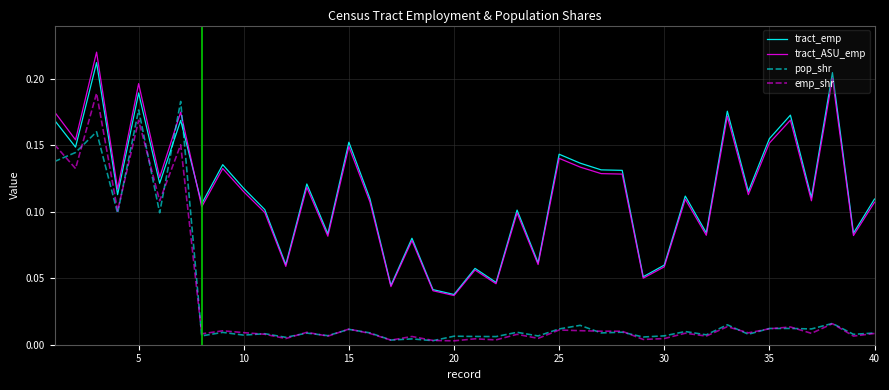

Which series ends up on top after the final intersection of pop_shr and tract_ASU_emp?

tract_ASU_emp